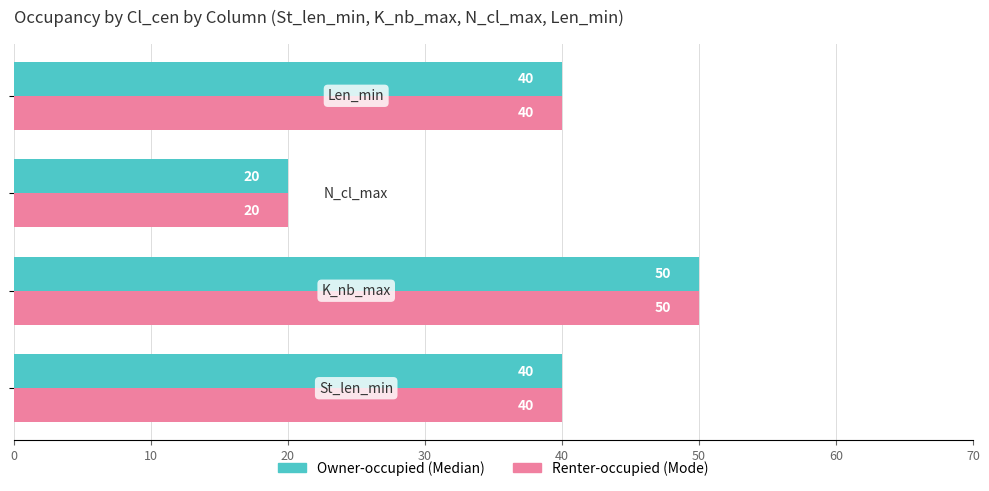

What is the greatest value displayed?

50